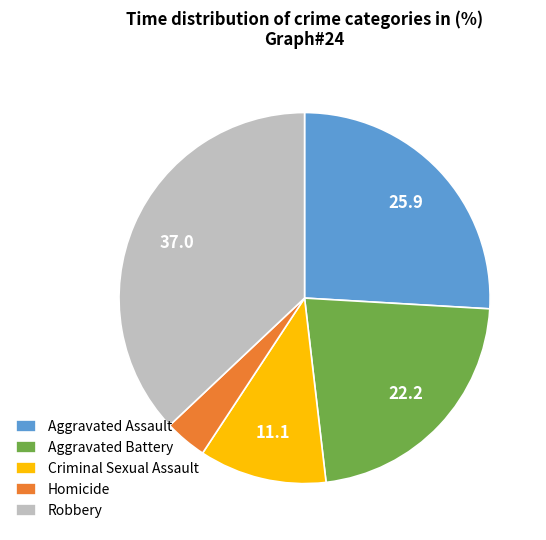

Is there any slice that represents more than half of the pie?

No